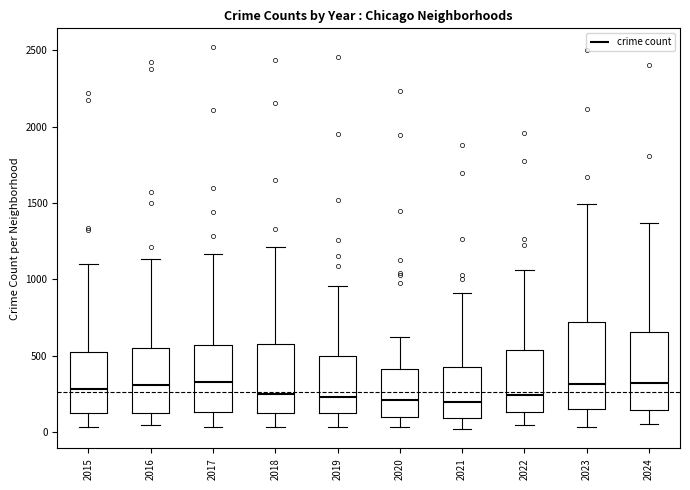

Reading left to right, read every box against the y-axis: the position of its median line, the range the box covers, and the ends of its whiskers. The values are not printed on the chart, so give them approximately, as read against the axis.

2015: median 300, box 150 to 500, whiskers 50 to 1100
2016: median 300, box 100 to 550, whiskers 50 to 1150
2017: median 350, box 150 to 550, whiskers 50 to 1150
2018: median 250, box 100 to 550, whiskers 50 to 1200
2019: median 250, box 100 to 500, whiskers 50 to 950
2020: median 200, box 100 to 400, whiskers 50 to 600
2021: median 200, box 100 to 450, whiskers 0 to 900
2022: median 250, box 150 to 550, whiskers 50 to 1050
2023: median 300, box 150 to 700, whiskers 50 to 1500
2024: median 300, box 150 to 650, whiskers 50 to 1350